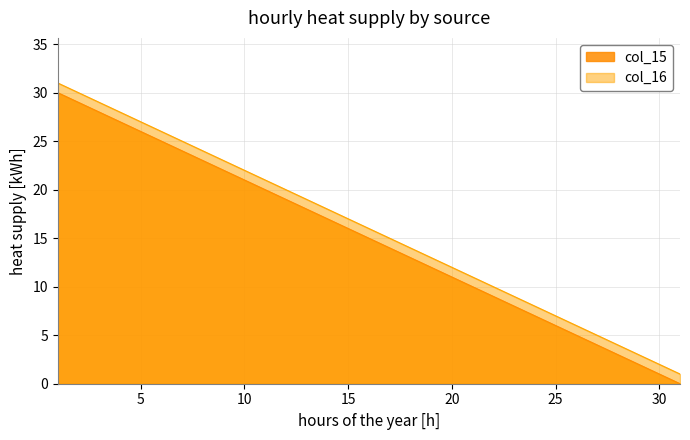

What is the highest value of the col_15 series?

30